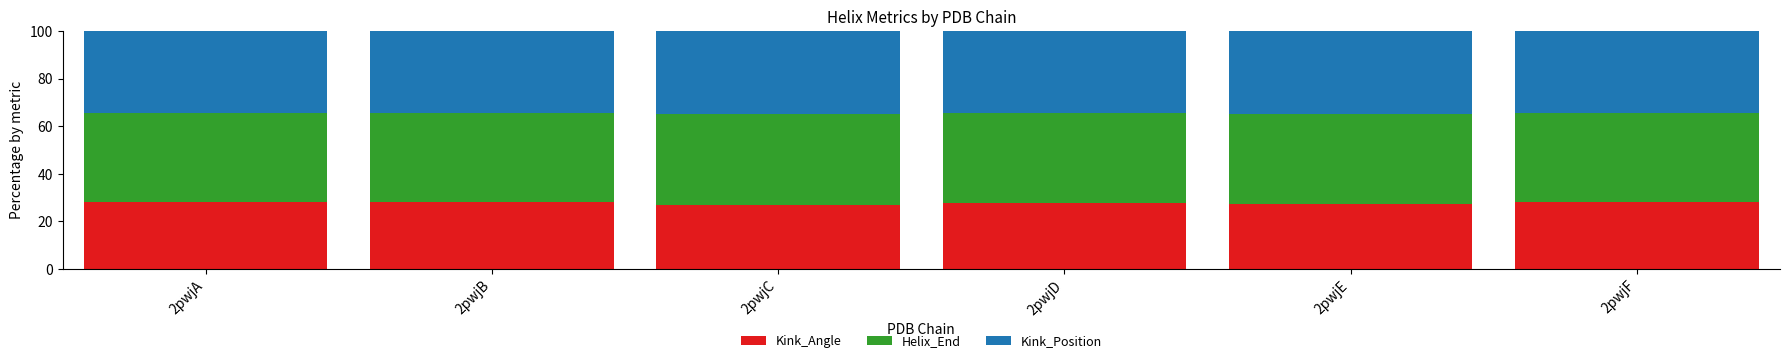

Is it true that Kink_Angle equals 28.3 at 2pwjB?

True